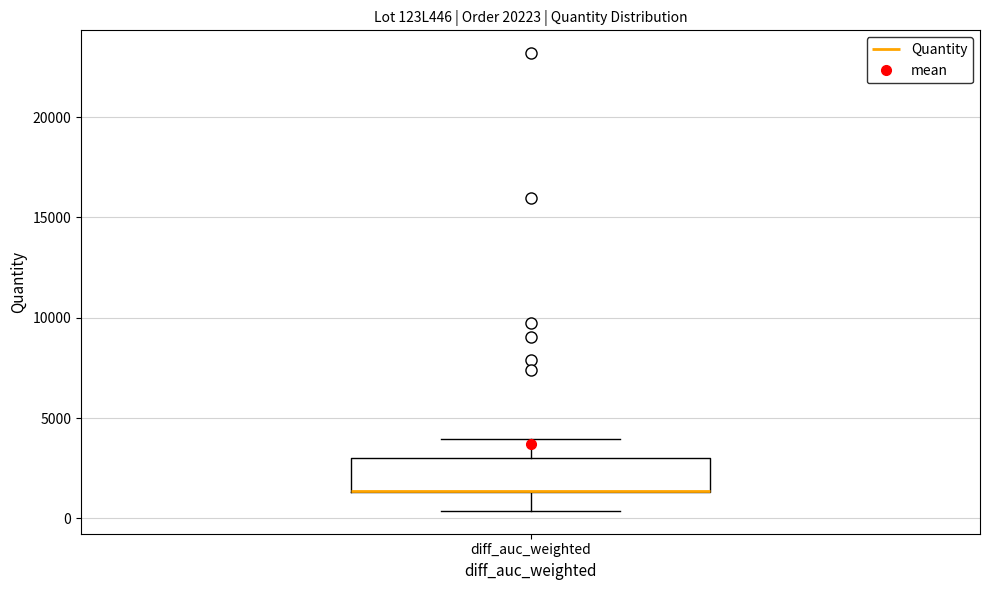

Read this box plot against the y-axis: the position of the median line, the range covered by the box, and the ends of both whiskers. The values are not printed on the chart, so give them approximately, as read against the axis.

median 1500 (drawn on the box's lower edge), box 1500 to 3000, whiskers 500 to 4000